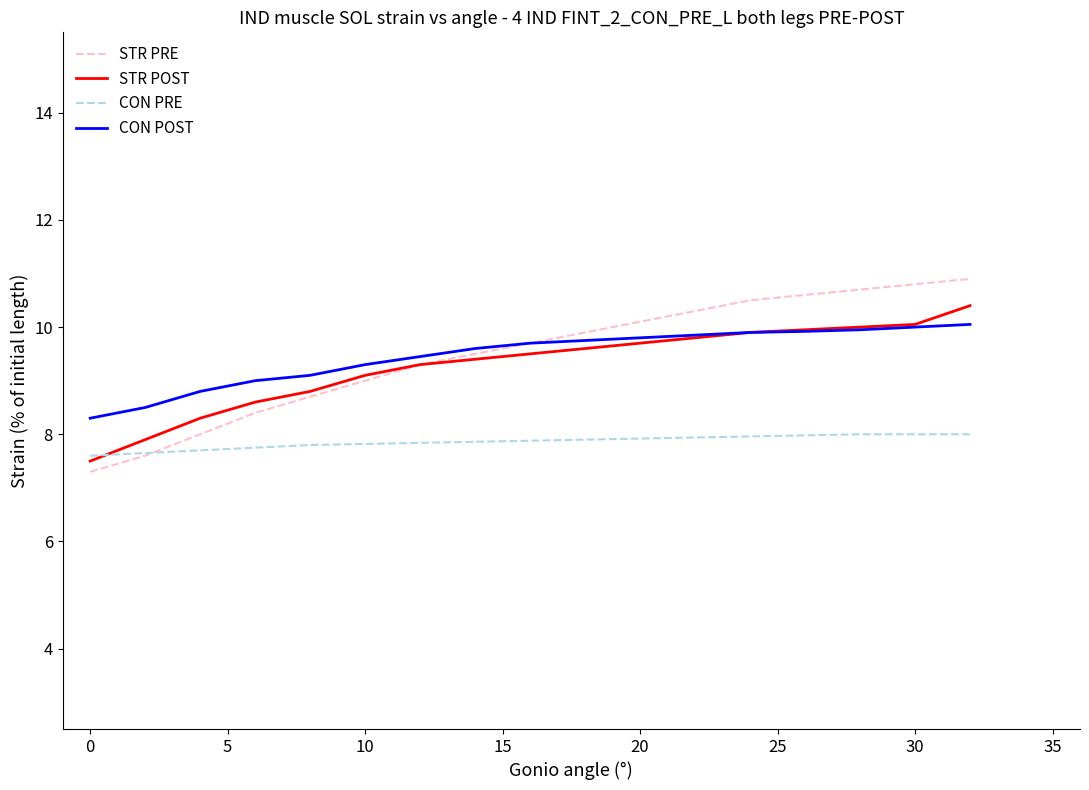

What is the greatest value displayed?

10.9